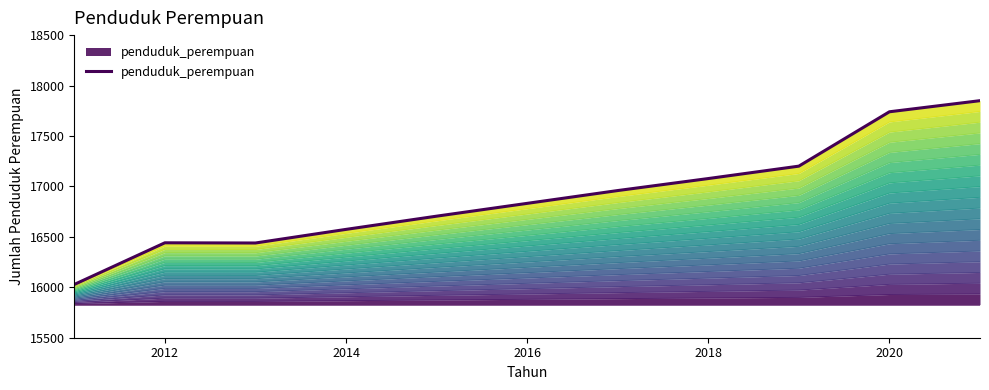

What is the sum of all values?

185847